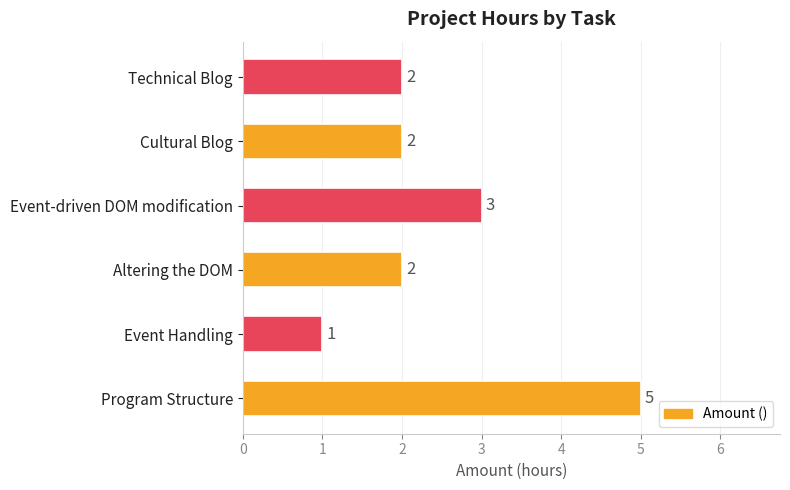

Where is the data nearest to the value 3?

Event-driven DOM modification